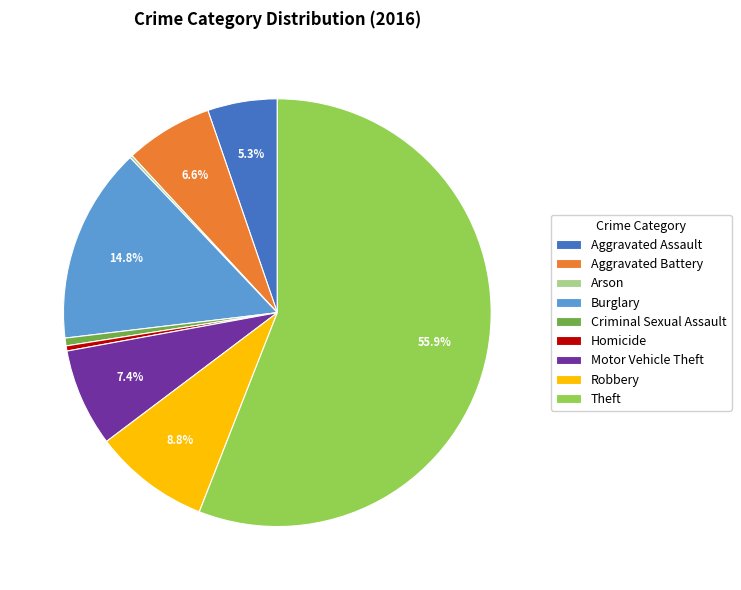

Which slice is the largest?

Theft